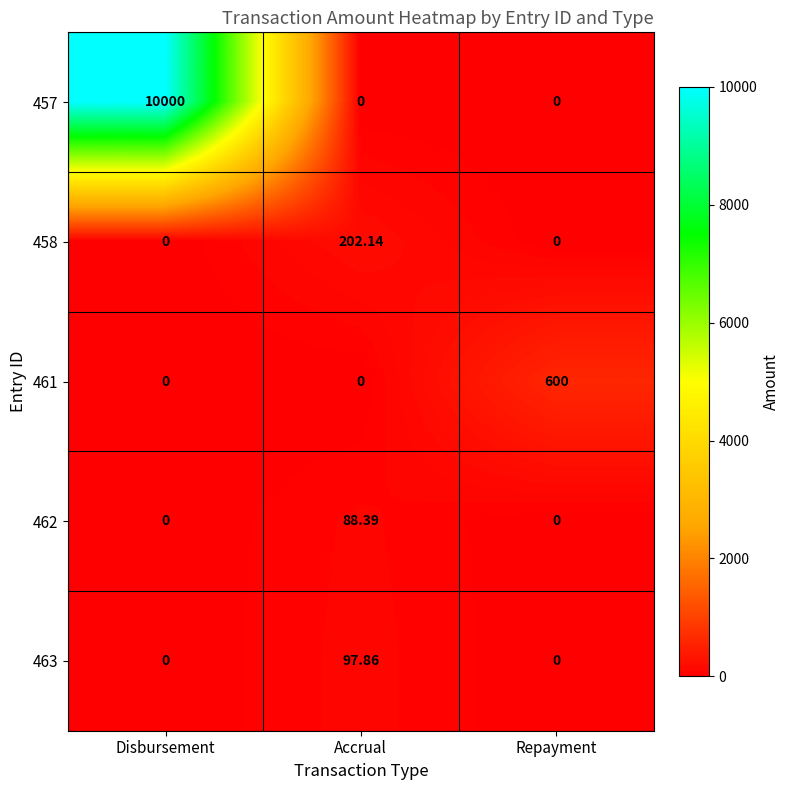

At which category is the sum across all series the highest?

Disbursement